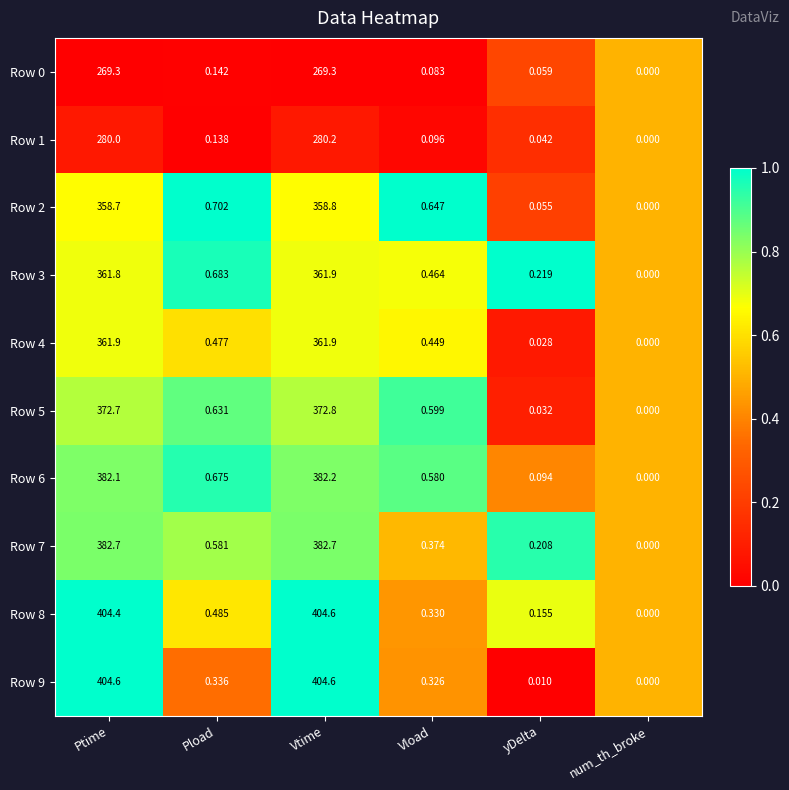

What is the spread (max minus min) of values at Ptime?

135.3